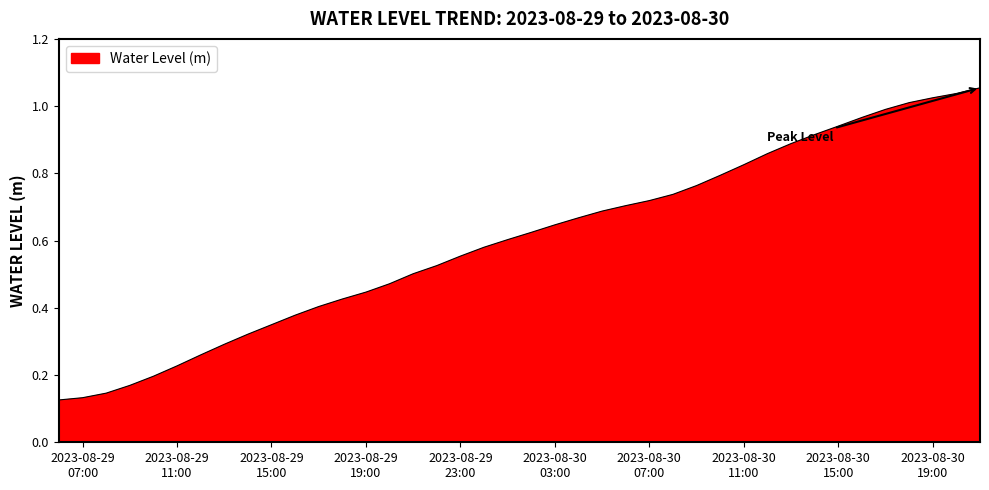

What is the label of the 30th point from the left?

2023-08-30 11:00